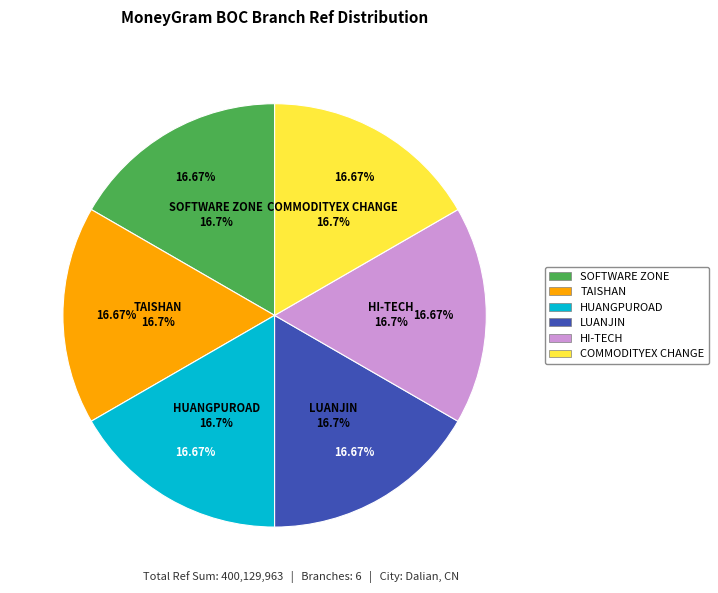

Combined, do BOC - #04408 - LNDL TAISHAN SUB-BRANCH and BOC - #04838 - LNDL HI-TECH SUB-BRANCH account for over 50%?

No